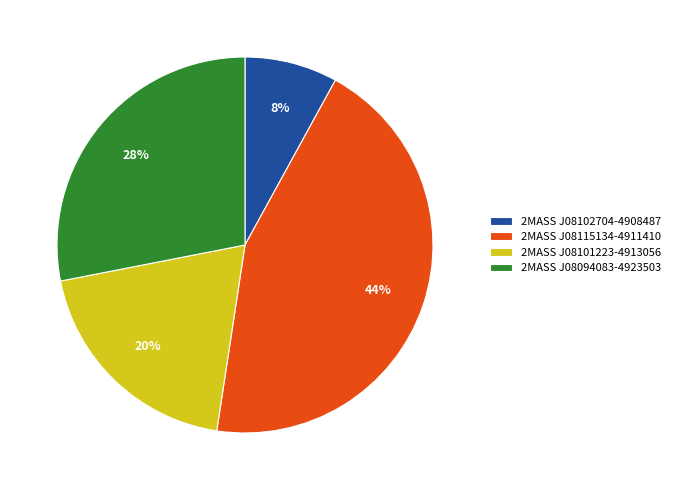

Rank the categories by value from highest to lowest.

2MASS J08115134-4911410, 2MASS J08094083-4923503, 2MASS J08101223-4913056, 2MASS J08102704-4908487